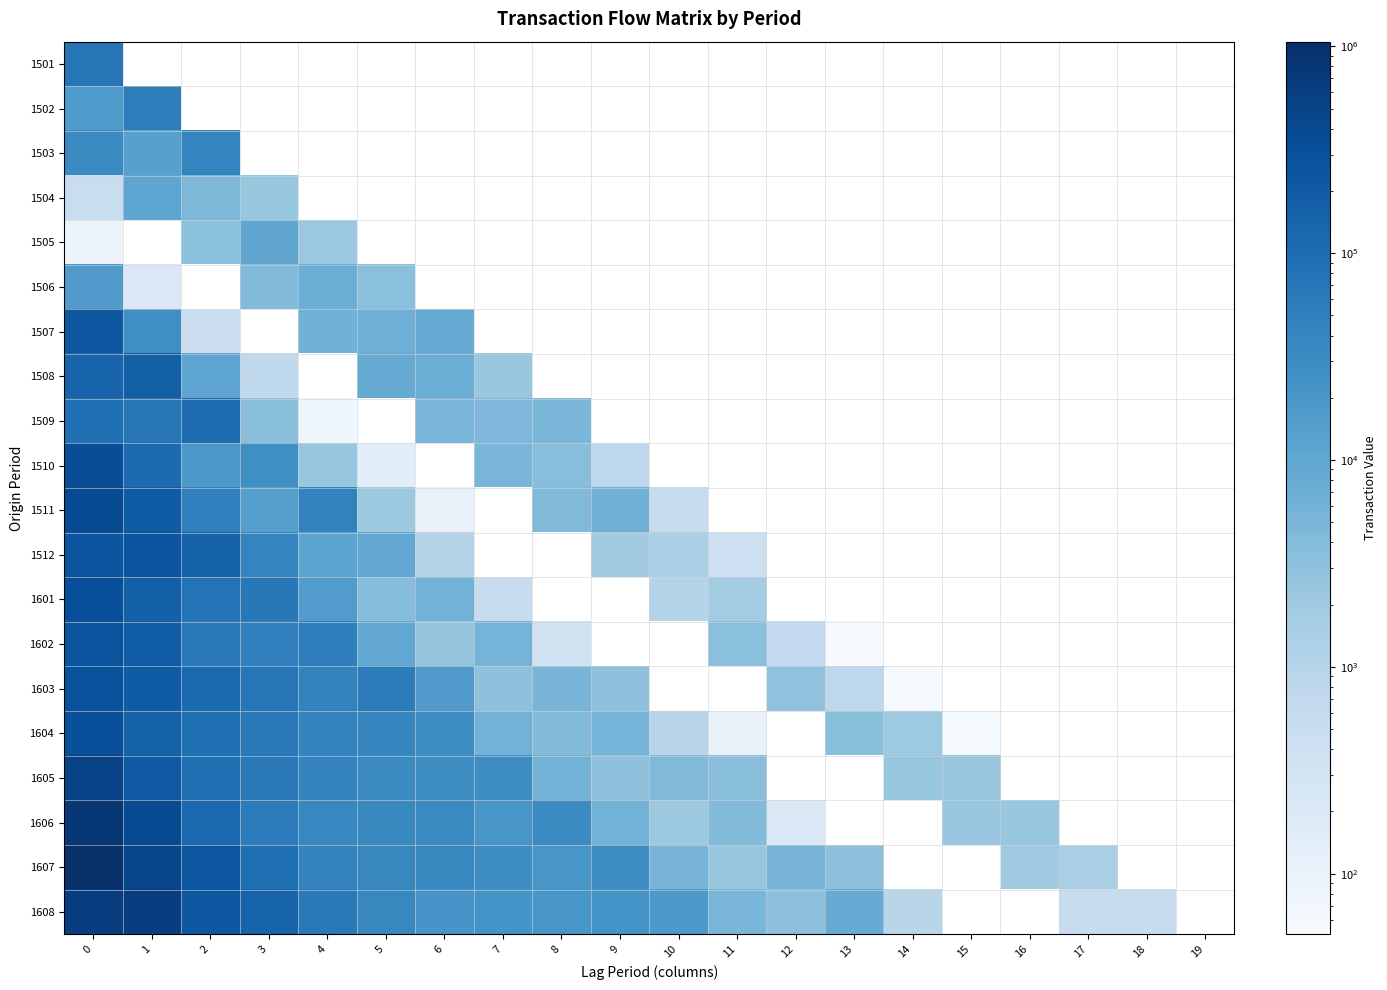

At how many categories does at least one series exceed 931706?

1